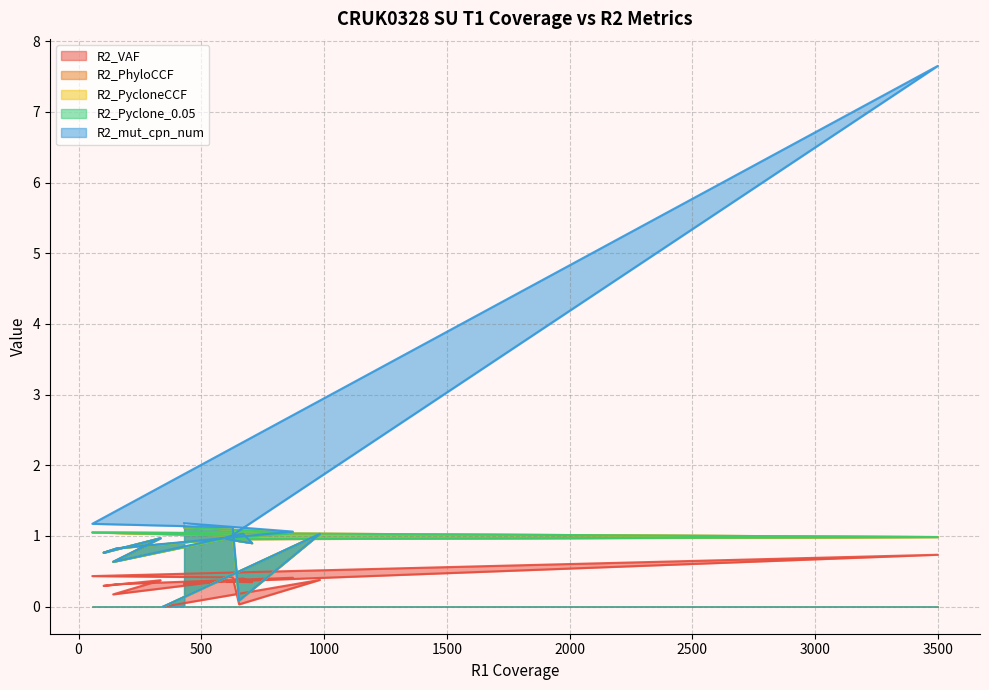

At which category does R2_PhyloCCF reach its first local valley?

654